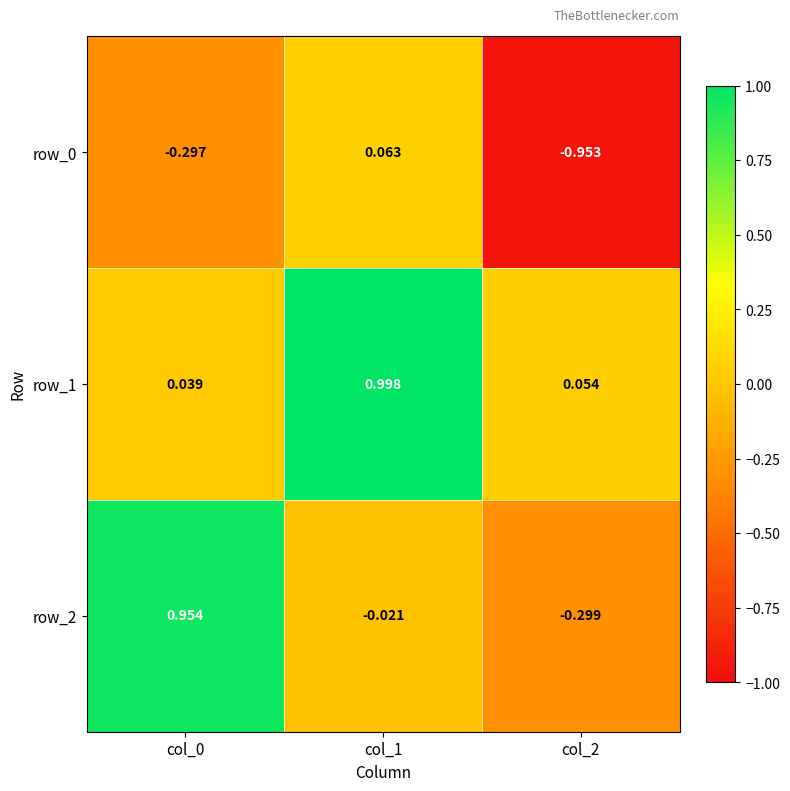

True or false: row_0 has a value of 0.0 at col_1.

False